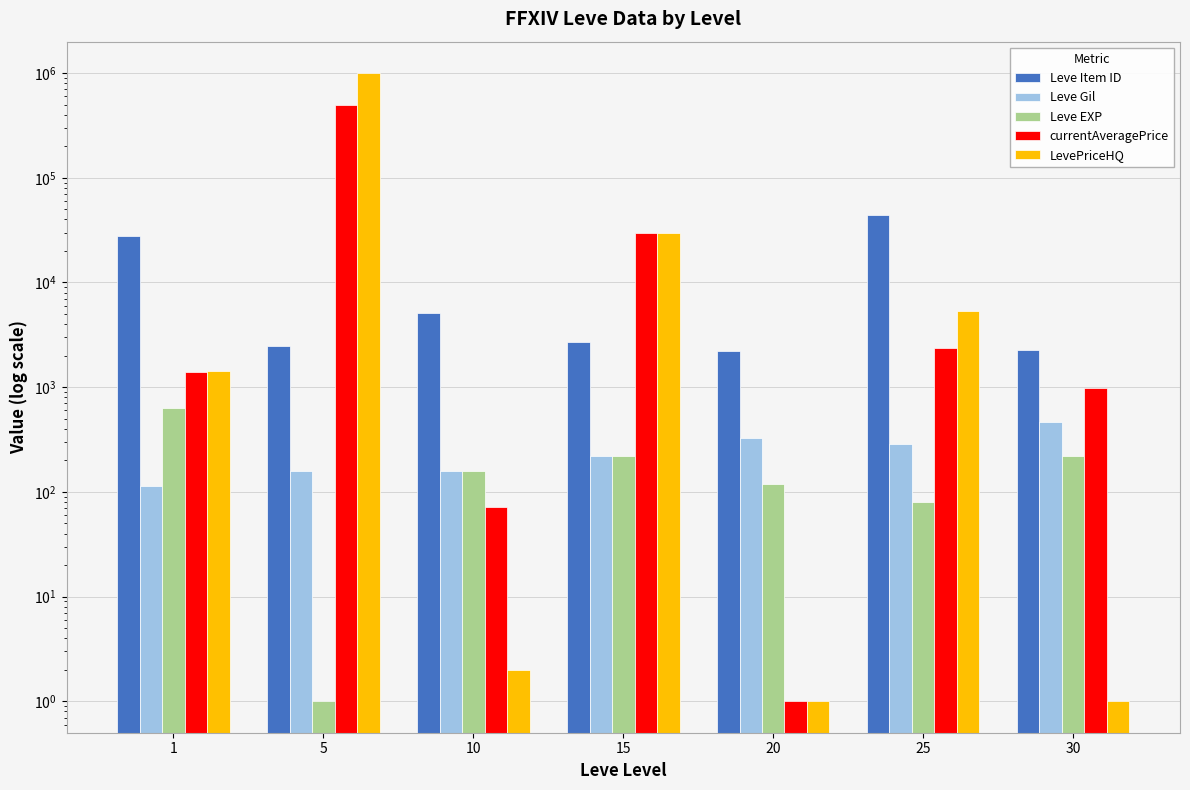

What is the total value across all series at 10?

5464